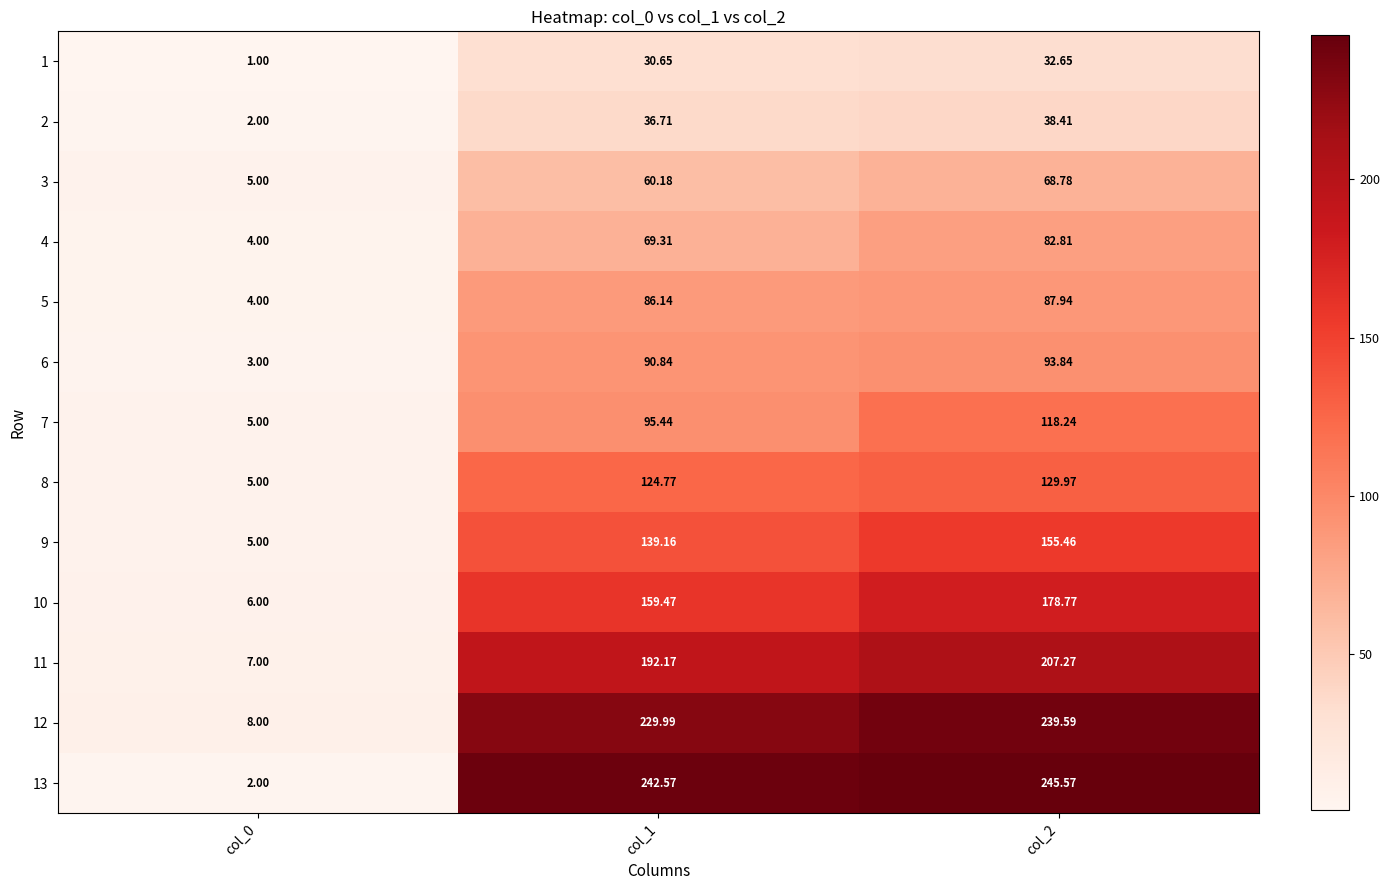

Is the value of 11 at col_0 greater than the value of 12 at col_0?

No